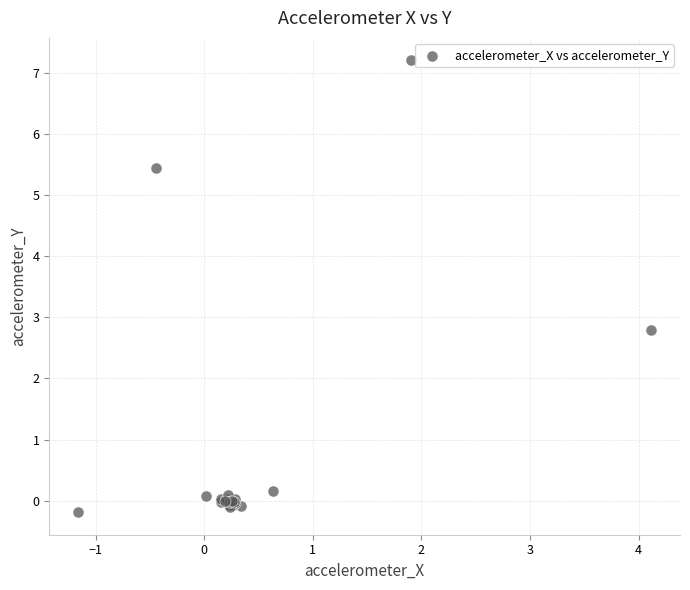

What Y value in the scatter plot is closest to 3?

2.8